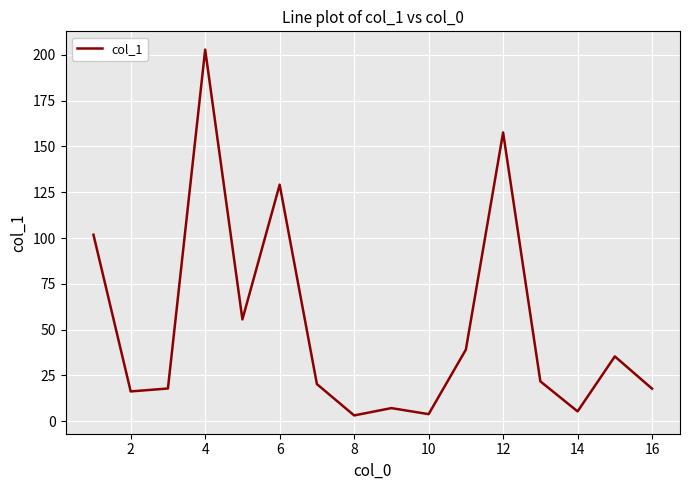

What is the difference between the maximum and minimum values?

199.6